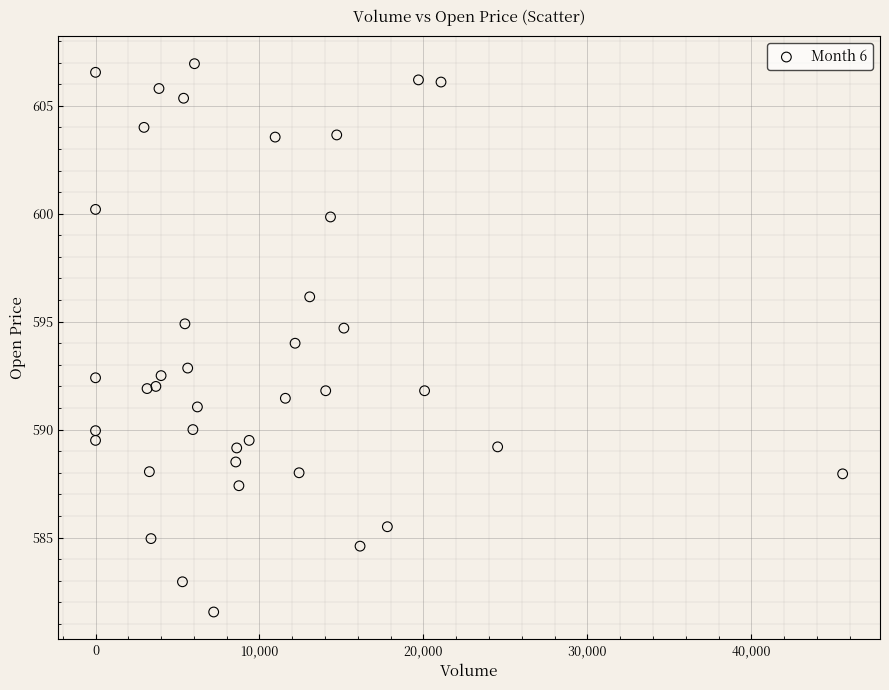

What is the range of Y values (max minus min)?

25.4